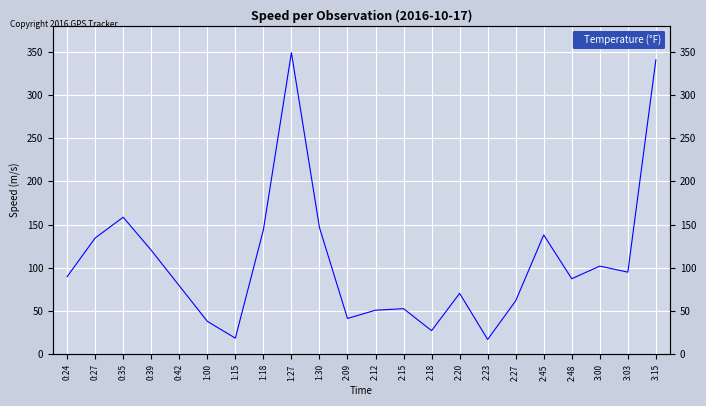

Reading right to left, transcribe all the data shown in this chart.

3:15=340.4	3:03=95.0	3:00=102.0	2:48=87.4	2:45=138.0	2:27=61.9	2:23=17.2	2:20=70.5	2:18=27.4	2:15=52.8	2:12=51.0	2:09=41.5	1:30=146.6	1:27=348.7	1:18=143.8	1:15=18.7	1:00=38.2	0:42=79.3	0:39=120.3	0:35=158.5	0:27=134.5	0:24=89.8